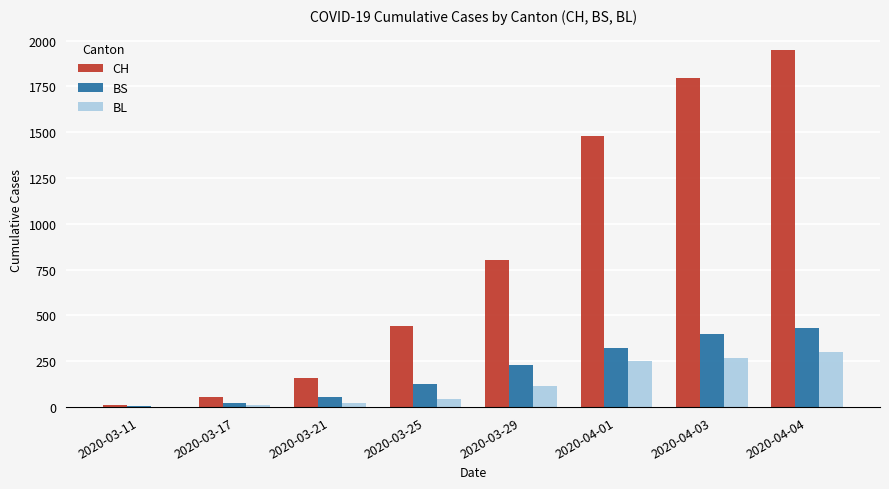

Does the chart contain stacked bars?

No